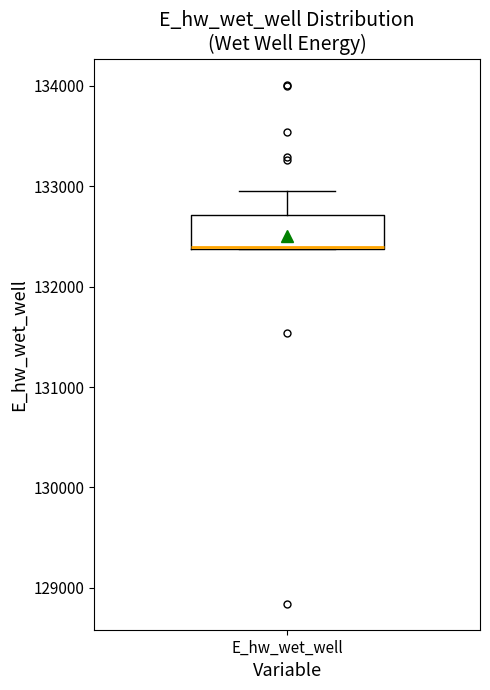

Transcribe this box plot: give where the median line is, the range the box spans, and where the two whiskers end, as read against the y-axis. The values are not printed on the chart, so give them approximately, as read against the axis.

median 132400 (drawn on the box's lower edge), box 132400 to 132700, whiskers 132400 to 133000